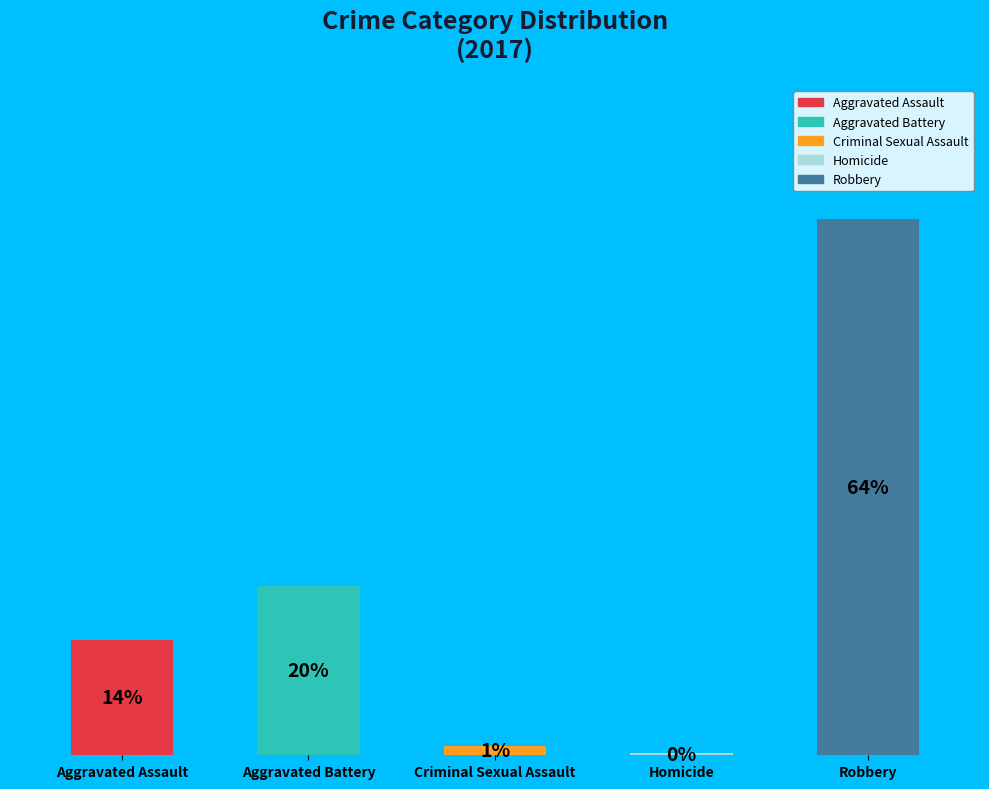

Which slice represents more than half of the pie?

Robbery